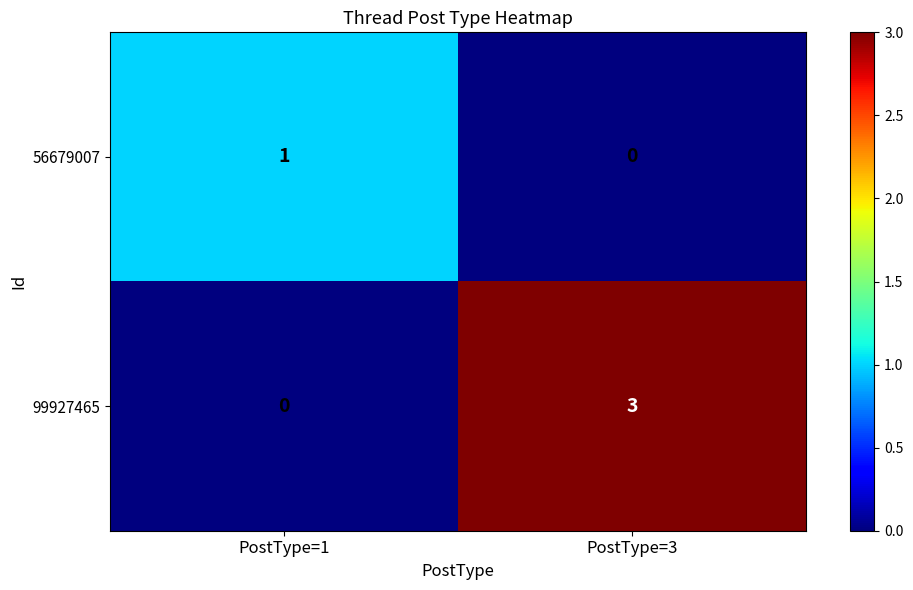

Reading left to right, transcribe all the data shown in this chart.

56679007: 1	0
99927465: 0	3